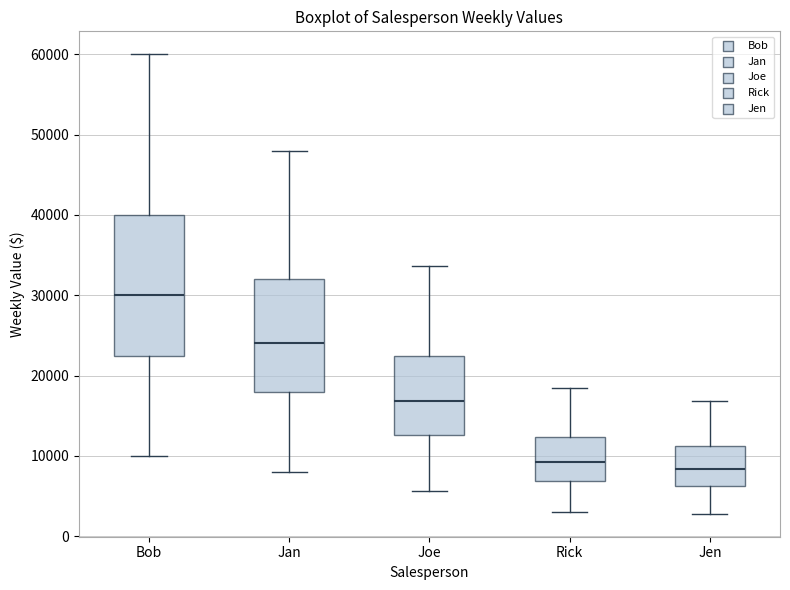

Where does the lower whisker of the box for Joe end on the y-axis? The values are not printed on the chart, so give them approximately, as read against the axis.

6000